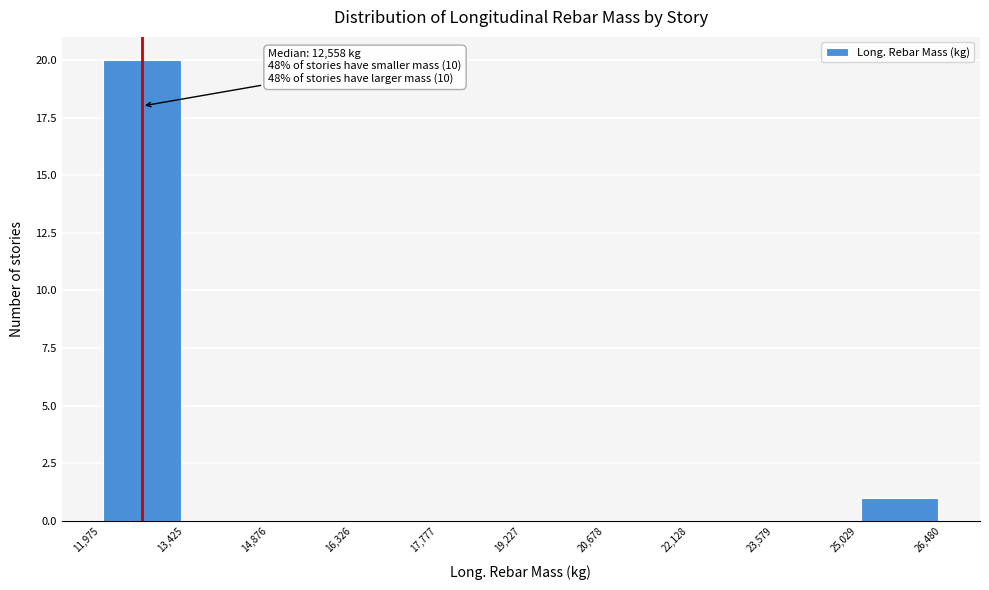

Which range on the x-axis has the tallest bar?

11,975 to 13,425